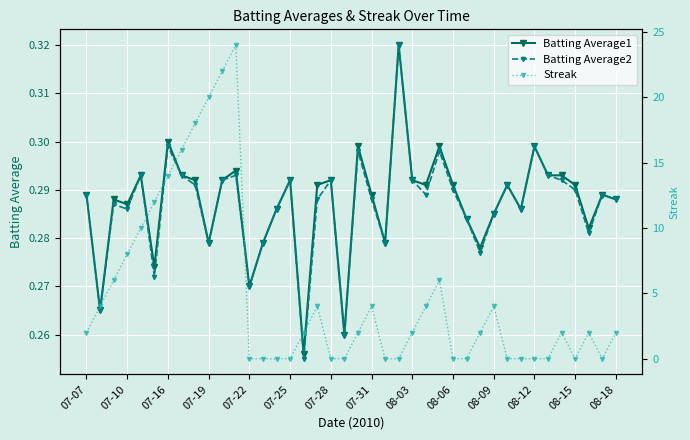

How many times do Streak and Batting Average2 cross each other?

14